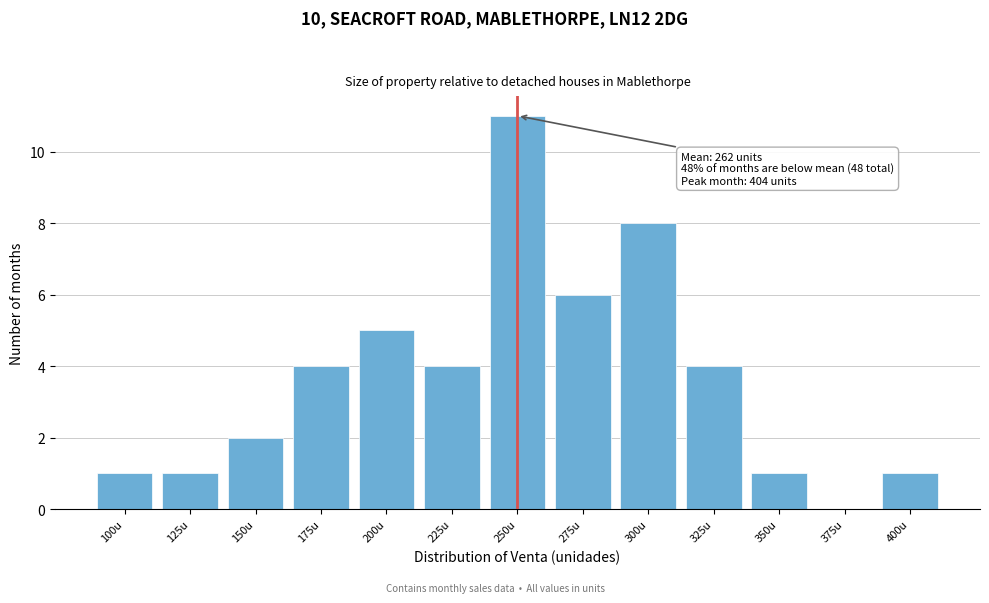

Reading right to left, extract all data points from this chart.

400u=1	375u=0	350u=1	325u=4	300u=8	275u=6	250u=11	225u=4	200u=5	175u=4	150u=2	125u=1	100u=1